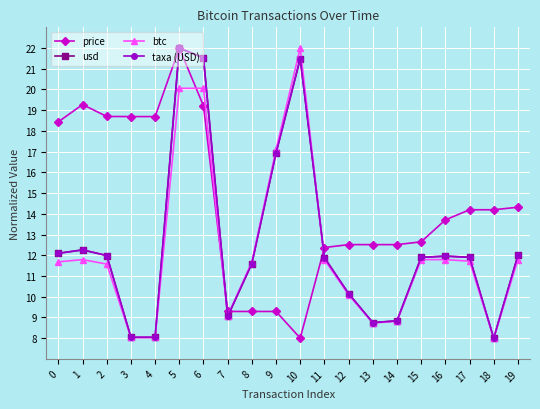

Does the chart have visible grid lines?

Yes